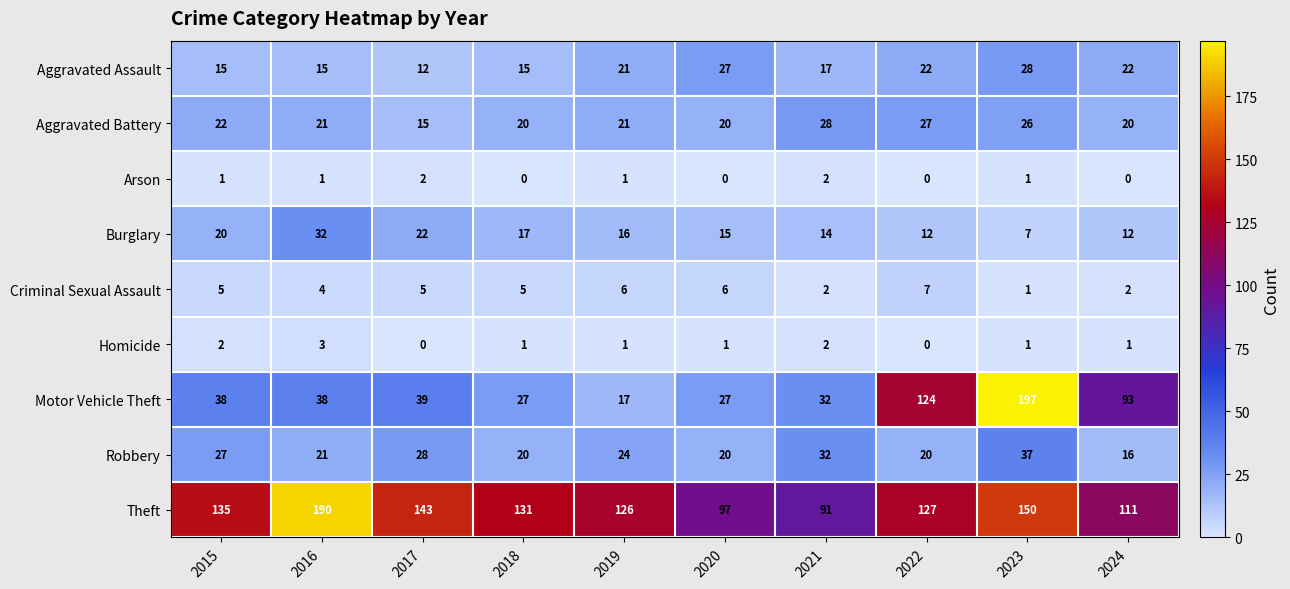

Rank the series at 2017 from highest to lowest value.

Theft, Motor Vehicle Theft, Robbery, Burglary, Aggravated Battery, Aggravated Assault, Criminal Sexual Assault, Arson, Homicide